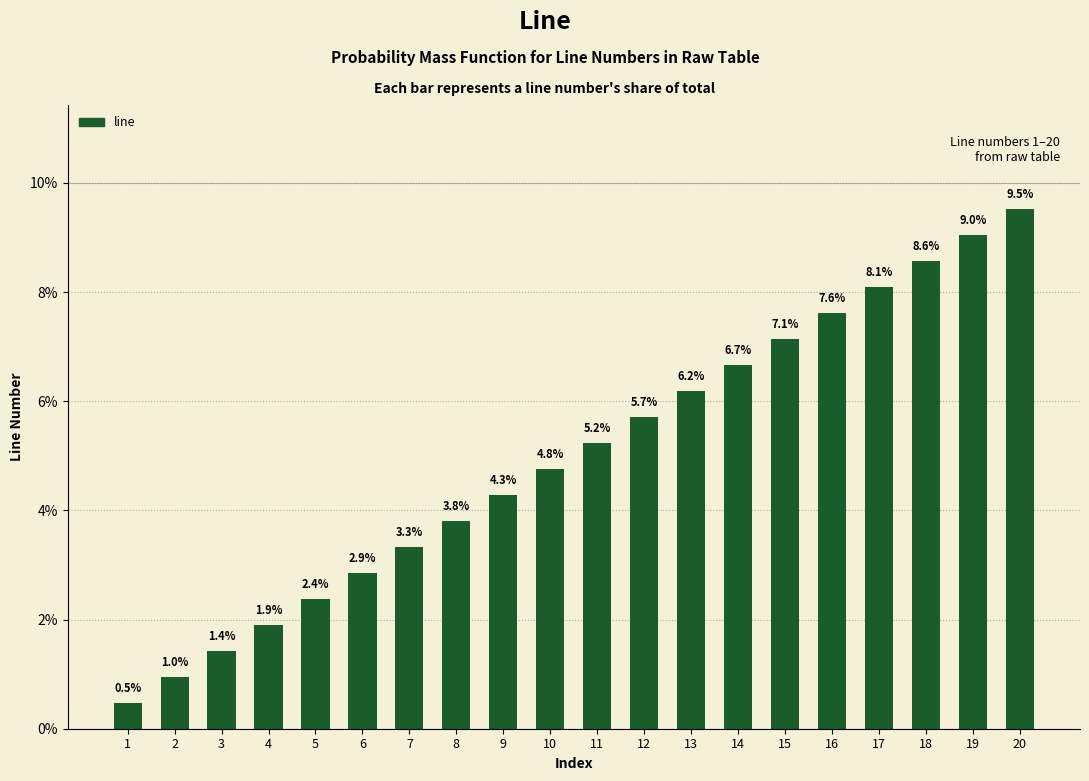

Which category has the lowest value across all series?

1